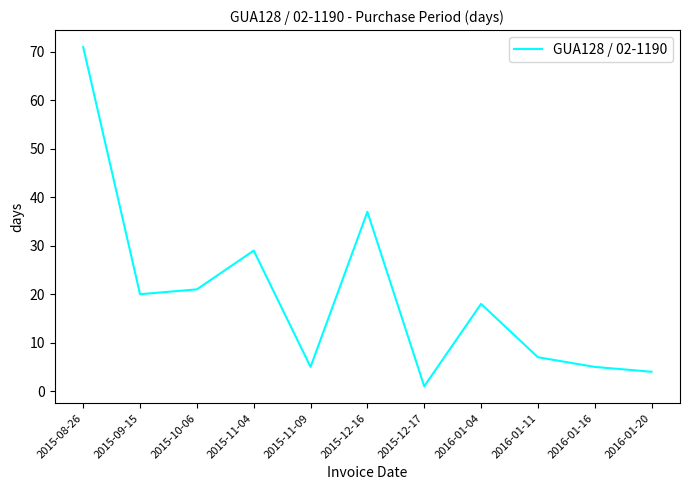

At which category does the data reach its first local valley?

2015-09-15